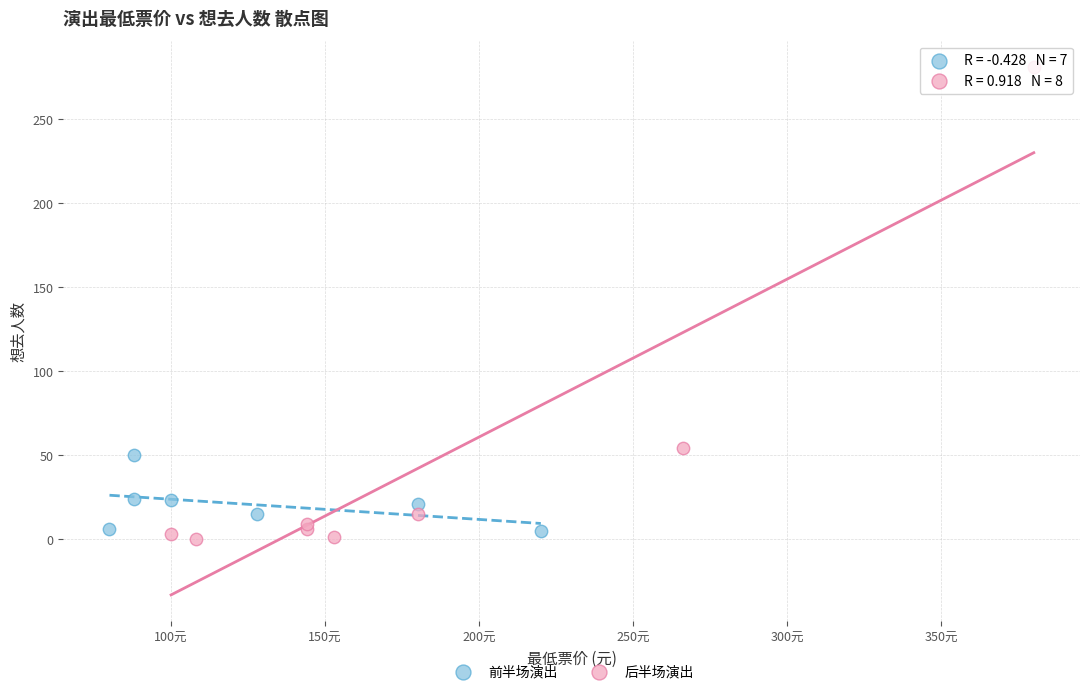

Which series has the widest spread of Y values?

后半场演出